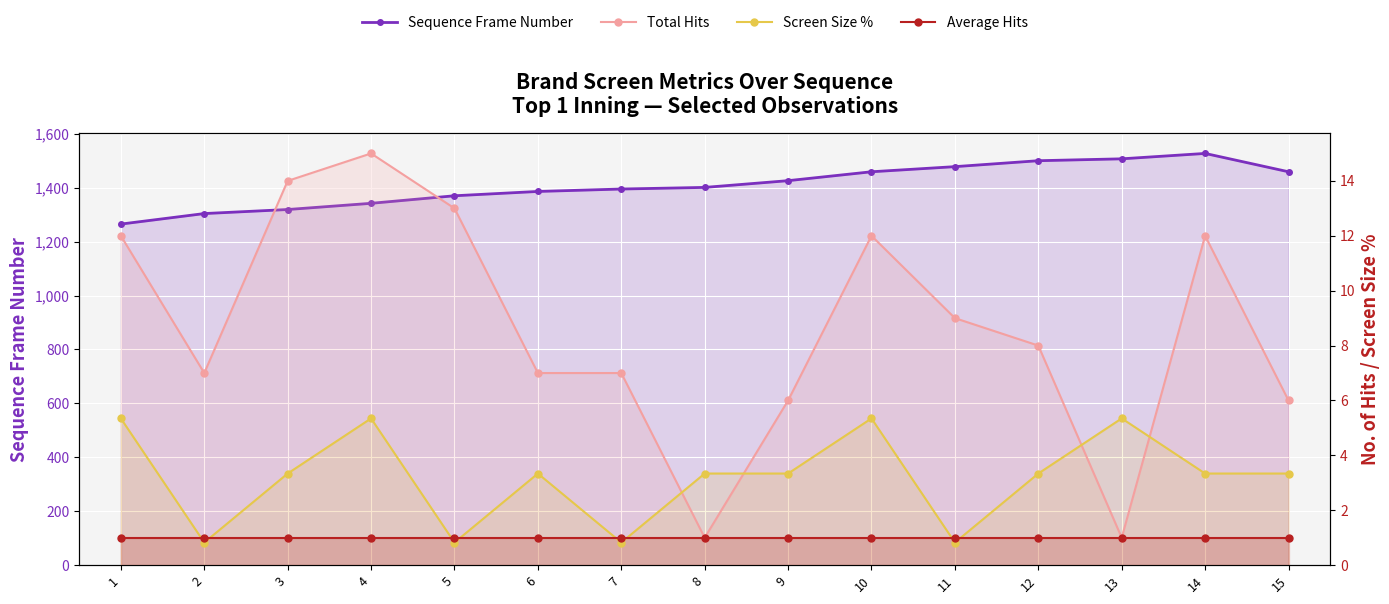

Where does the Screen Size % series first go above 3?

1